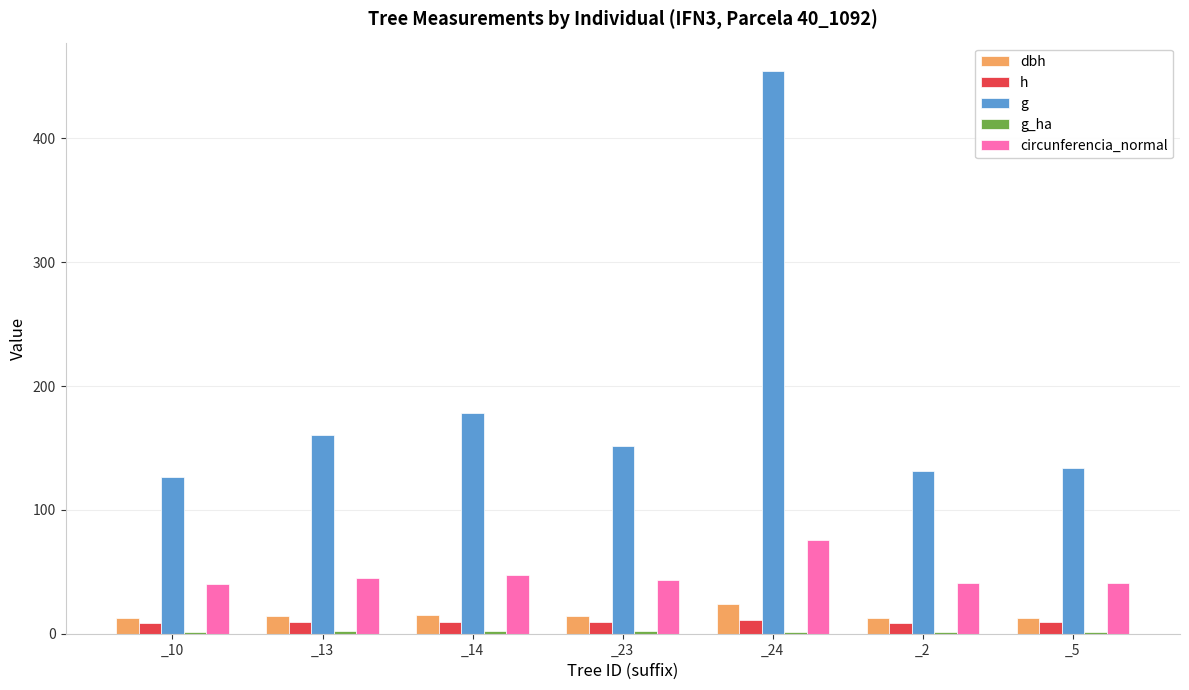

What is the difference between the maximum and minimum values in the g series?

328.3